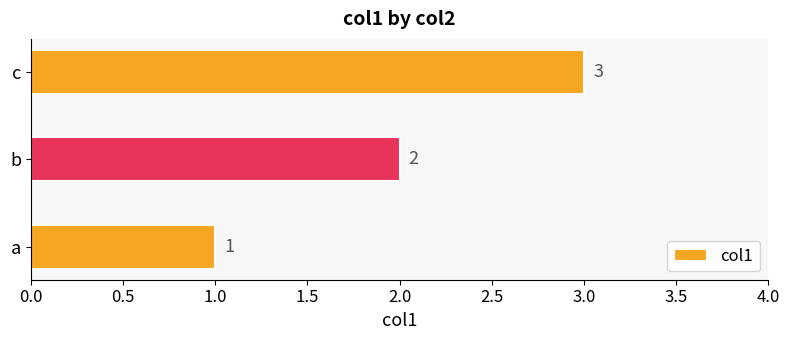

Rank the categories by value from highest to lowest.

c, b, a